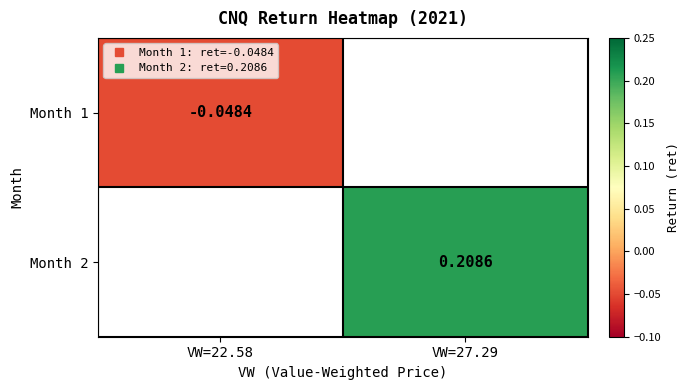

Count the number of data series in this chart.

2